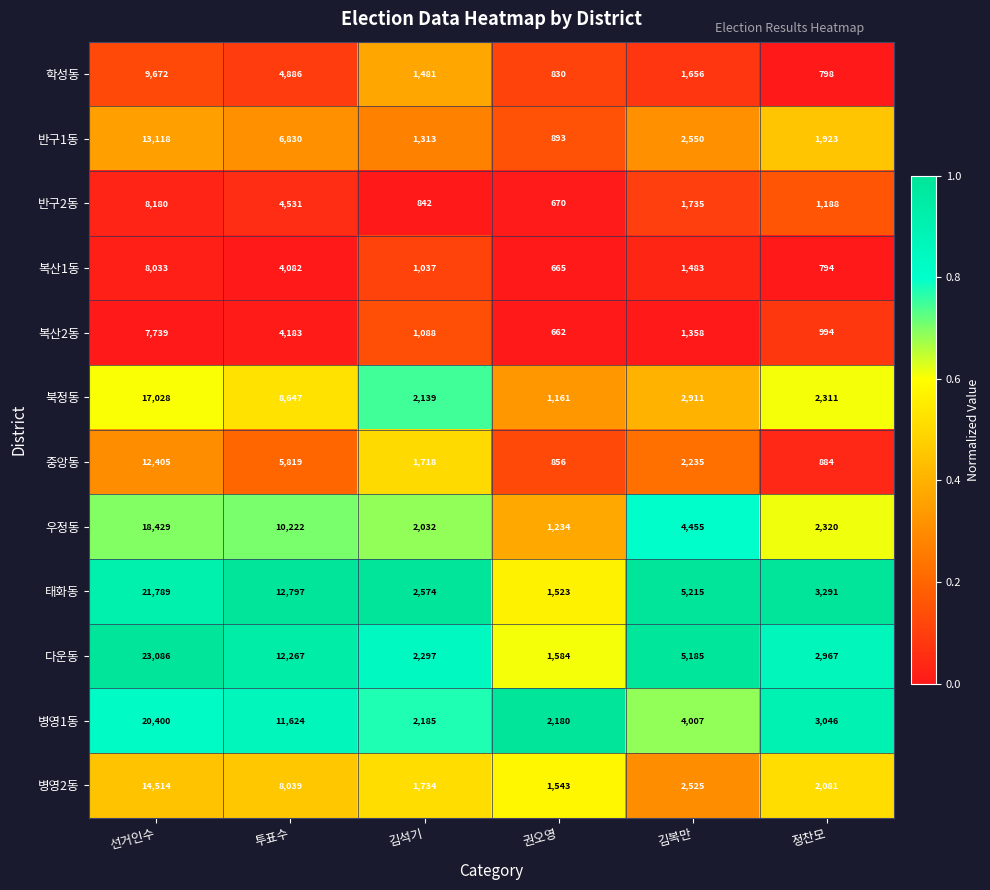

What value does the 복산2동 series have at 권오영, to the nearest 10?

660